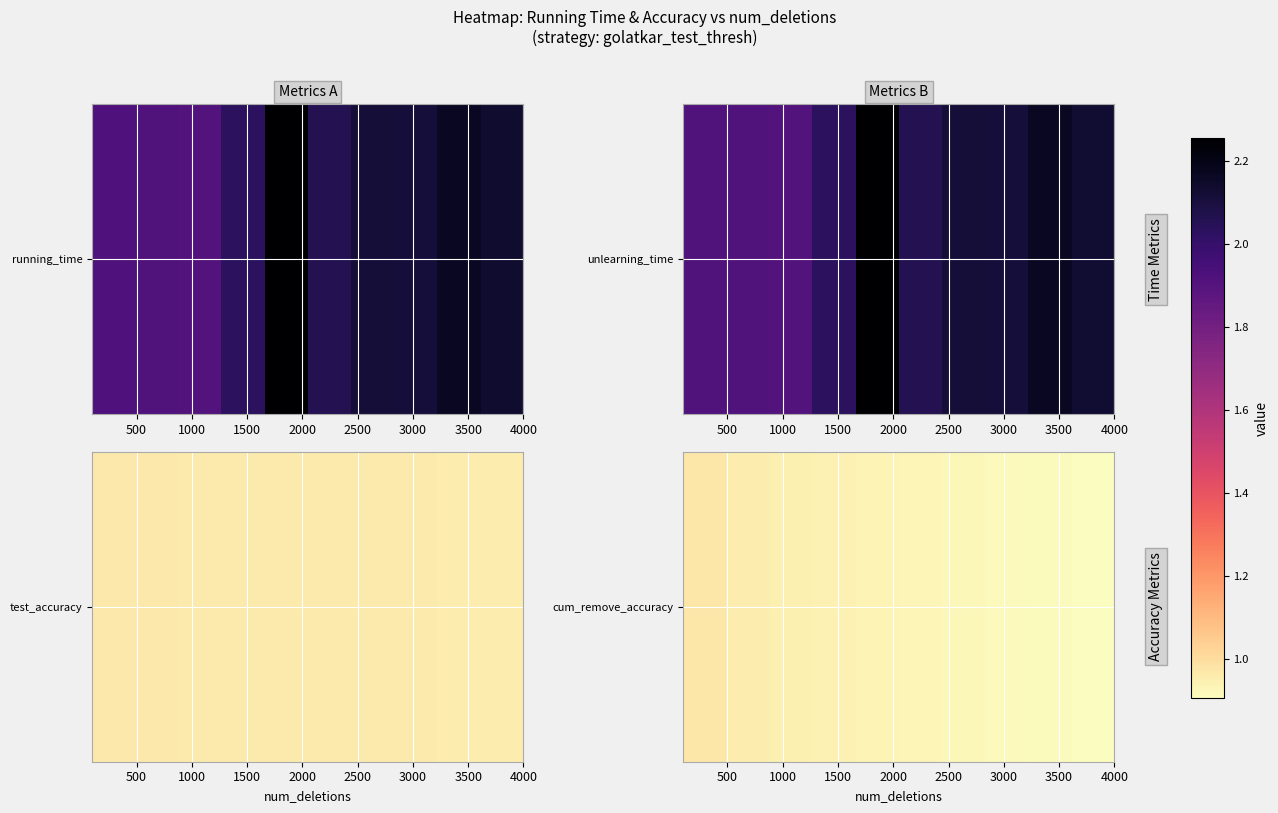

What is the minimum value shown in the chart?

0.9